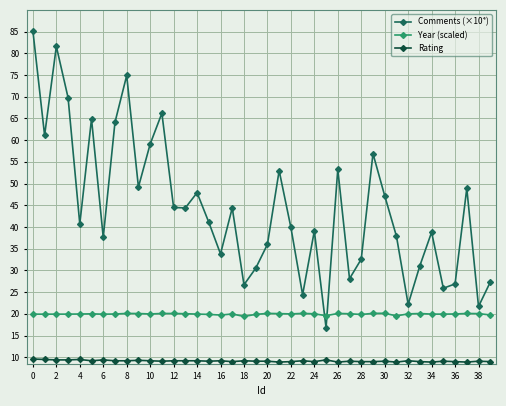

Which series has the largest range (max minus min)?

Comments (×10⁴)